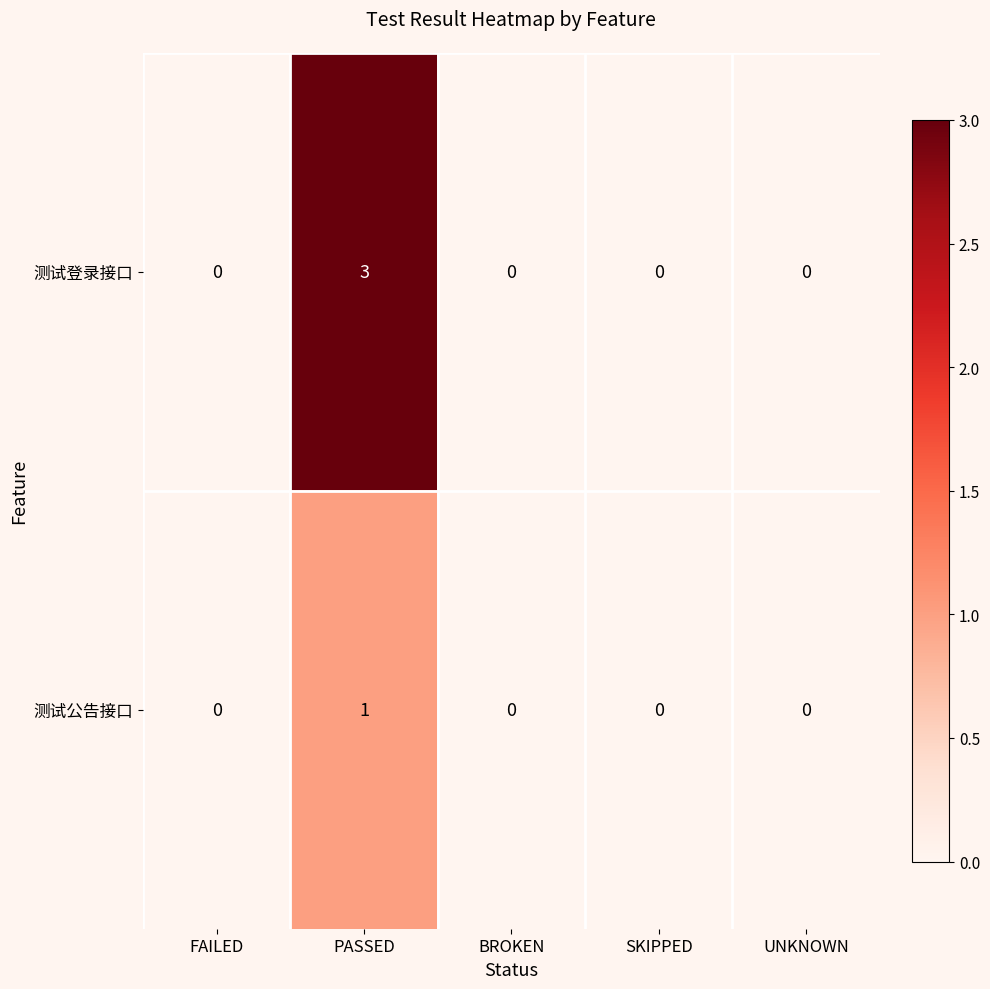

How many values in 测试公告接口 are above zero?

1